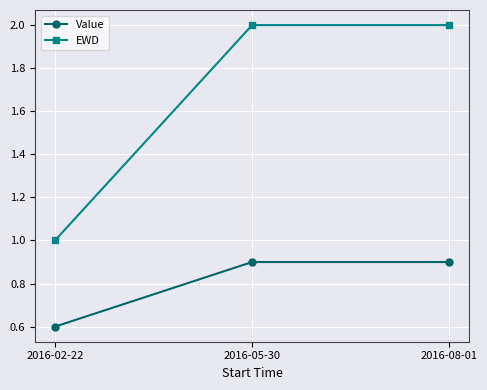

How many lines are shown in the chart?

2